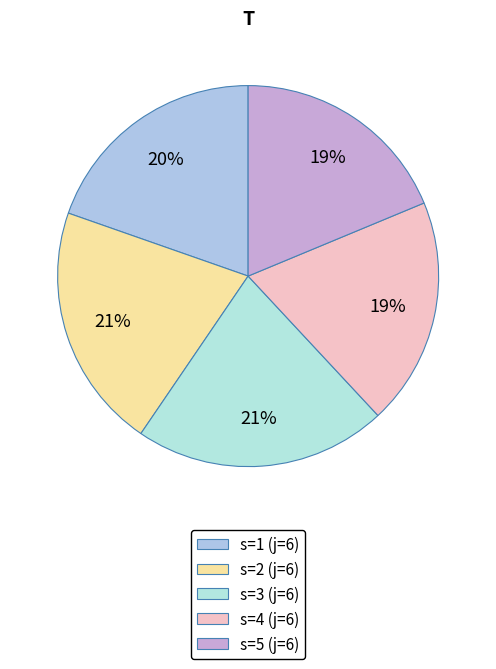

To the nearest percent, what percentage of the pie is s=4 (j=6)?

19%